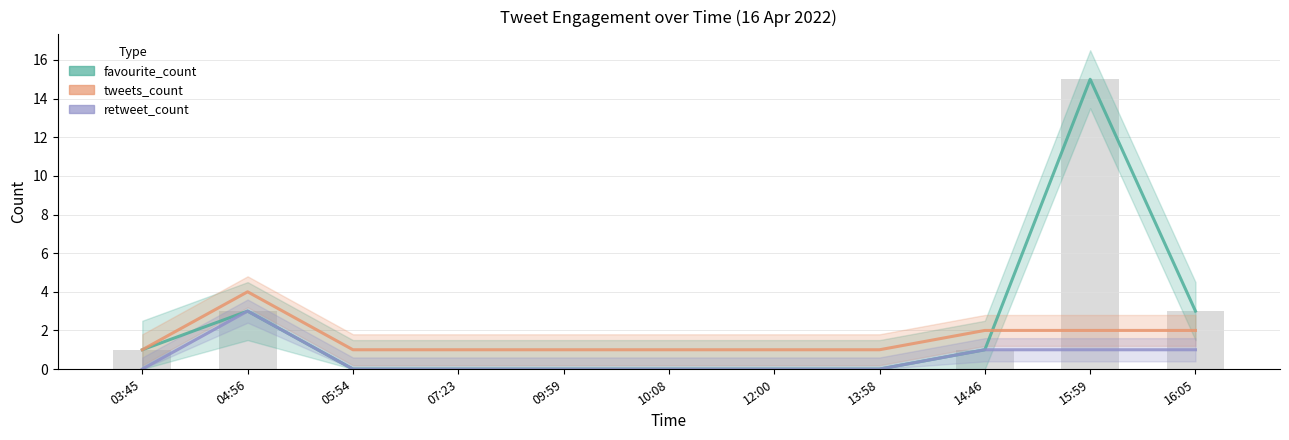

Rank the series by their average value, from lowest to highest.

retweet_count, tweets_count, favourite_count